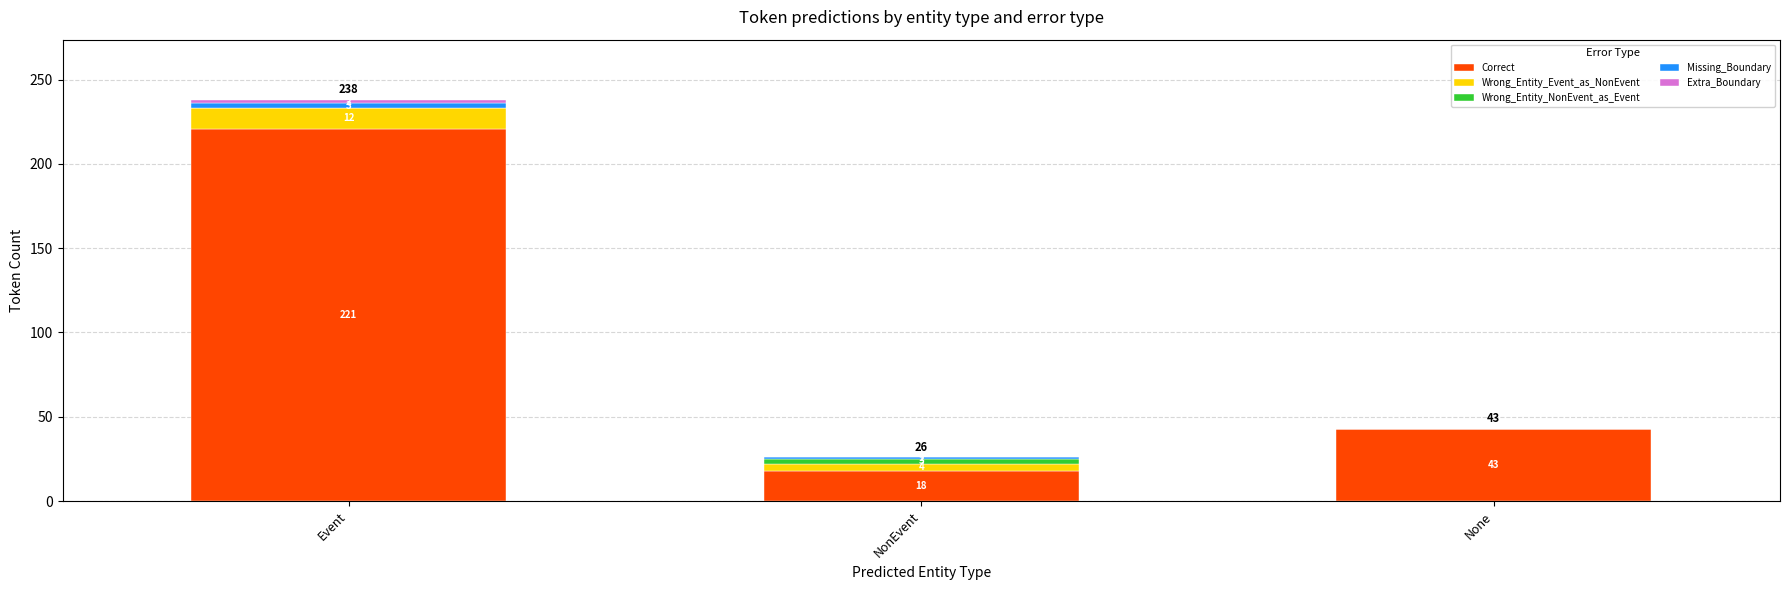

What is the total value across all series at Event?

238